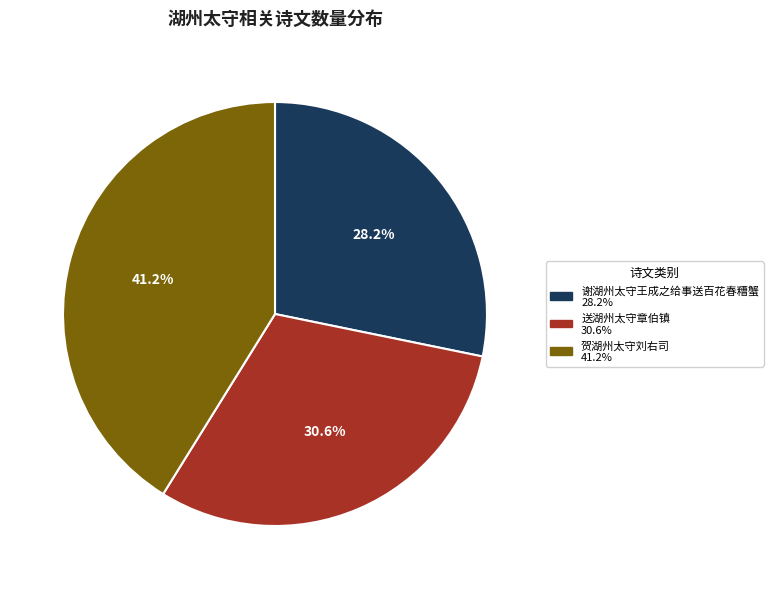

To the nearest percent, what is the average slice percentage?

33%